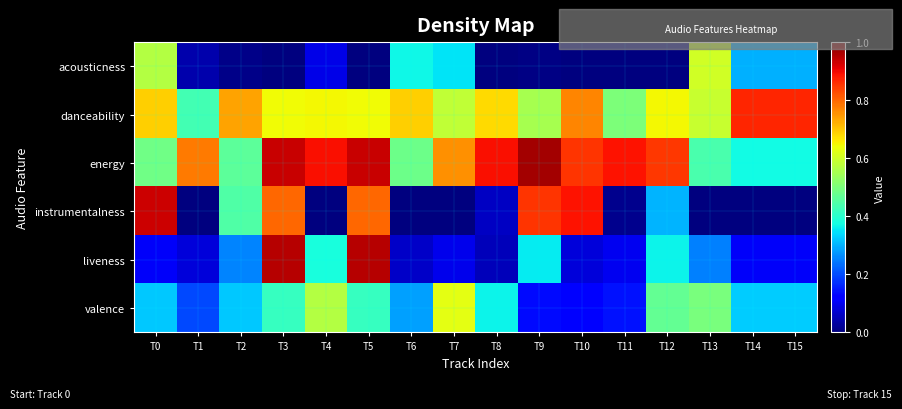

At how many categories does at least one series exceed 0?

16